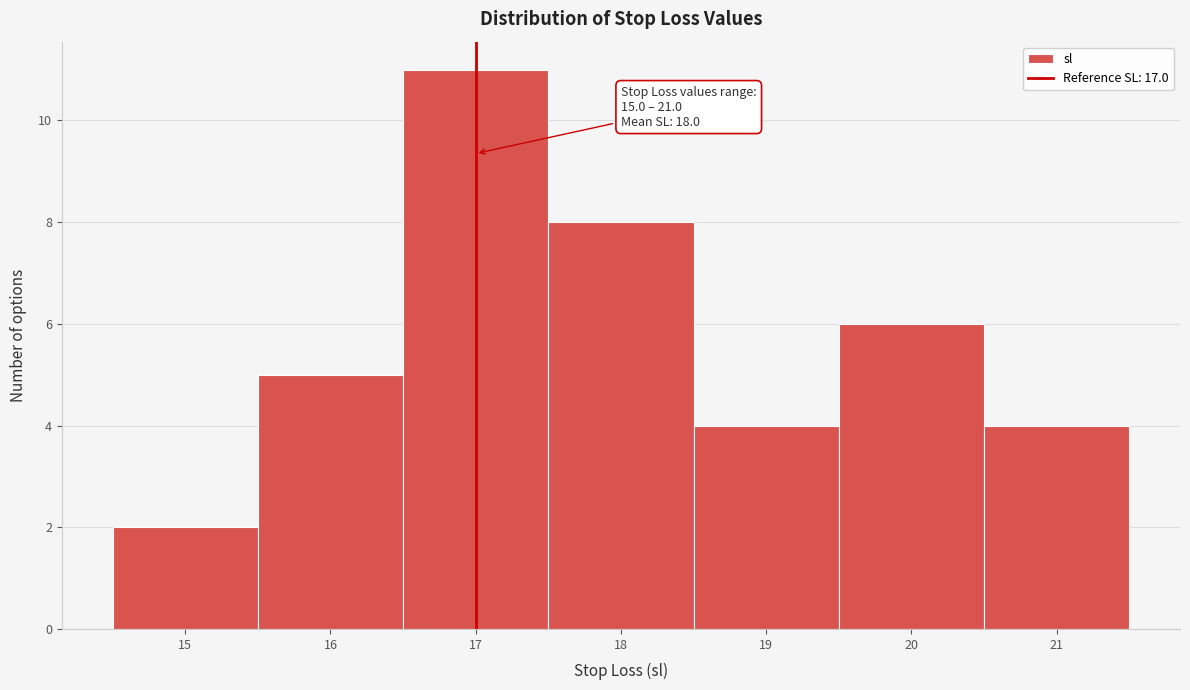

Which range on the x-axis has the tallest bar?

16.5 to 17.5